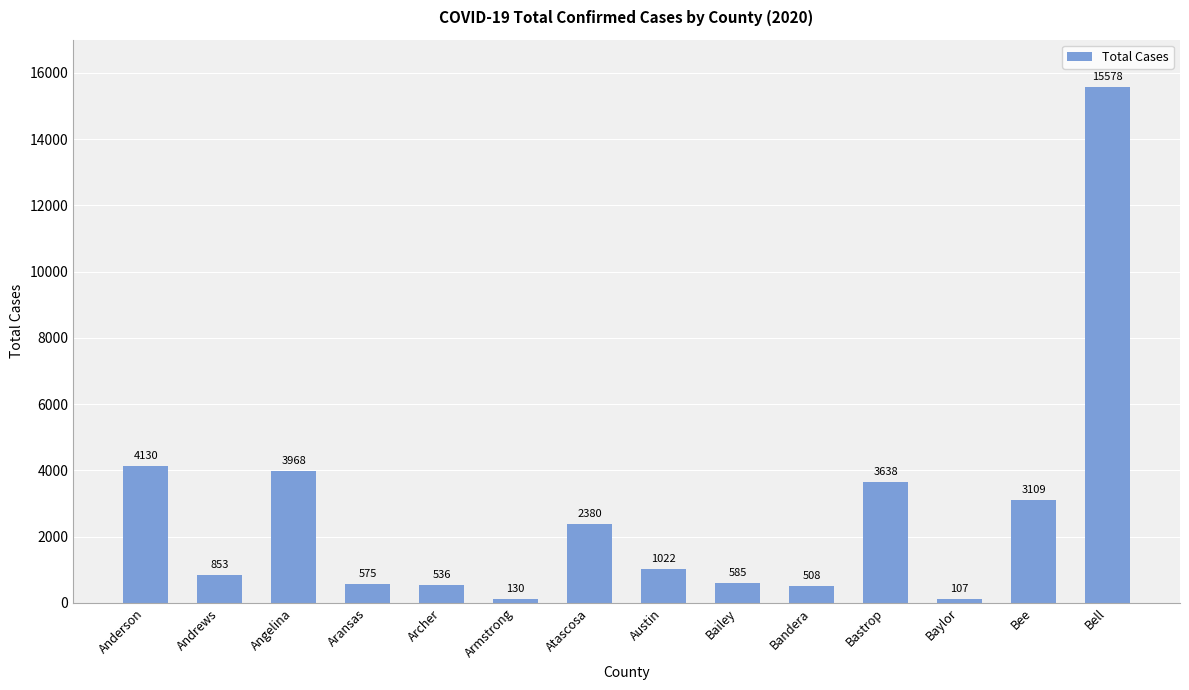

How many bars are there in total?

14